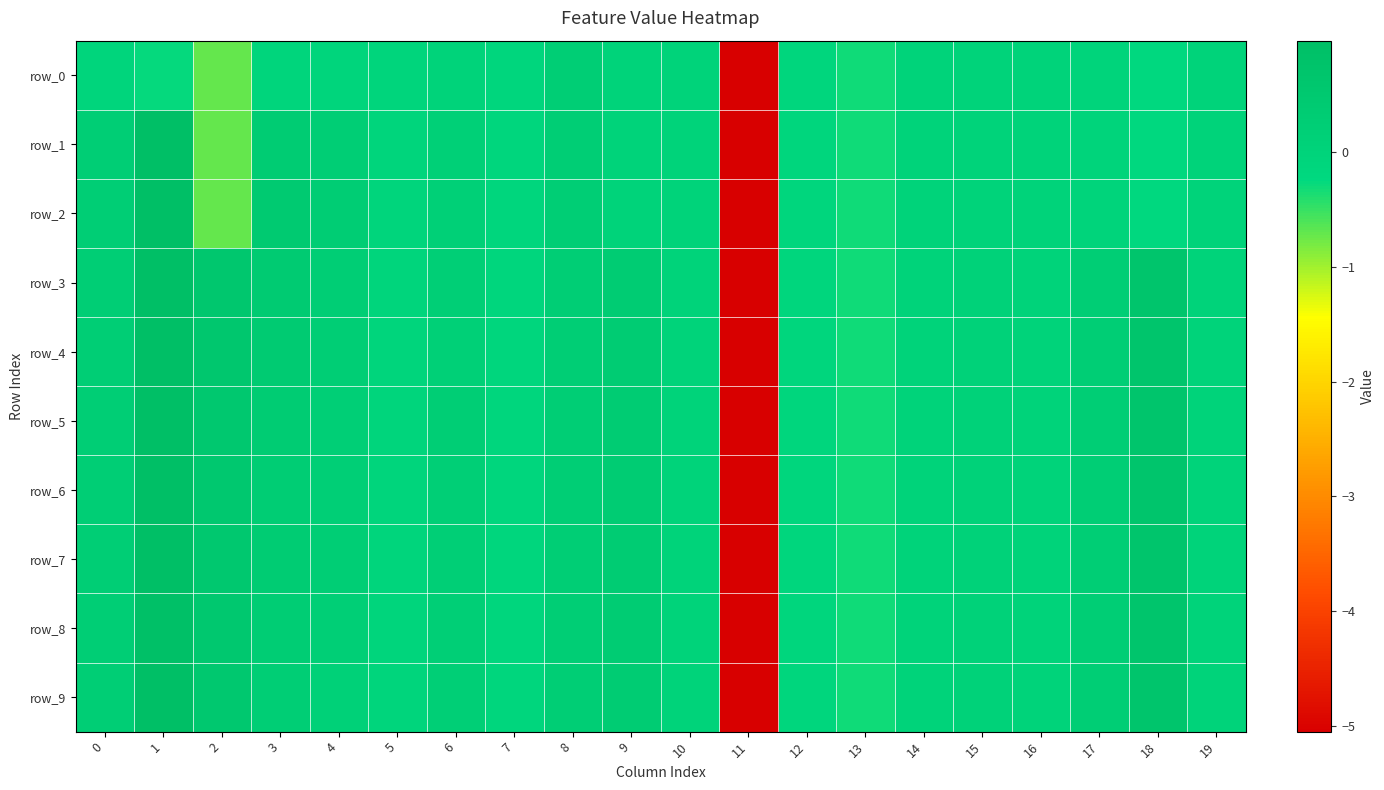

Read the row_9 value at 13.

-0.3